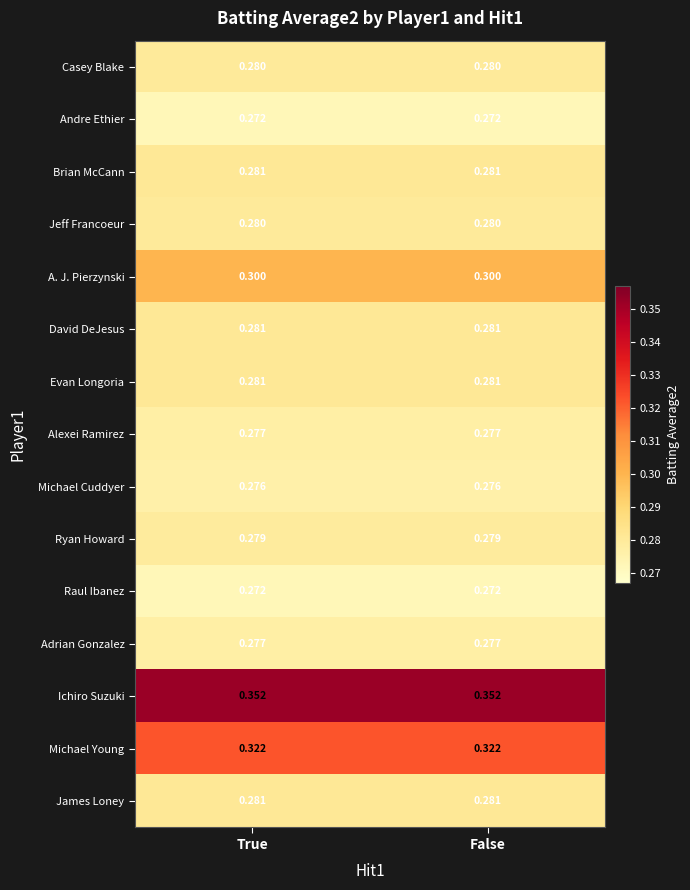

Is the value of Michael Cuddyer at True greater than the value of James Loney at True?

No